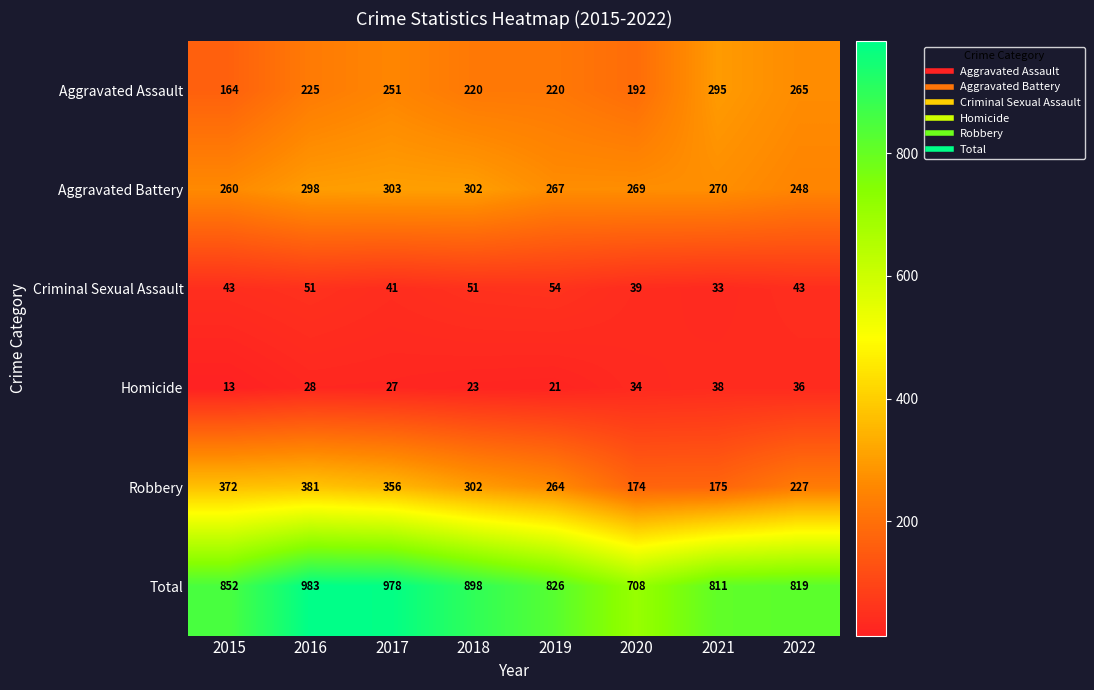

Rank the series by their maximum value, from highest to lowest.

Total, Robbery, Aggravated Battery, Aggravated Assault, Criminal Sexual Assault, Homicide